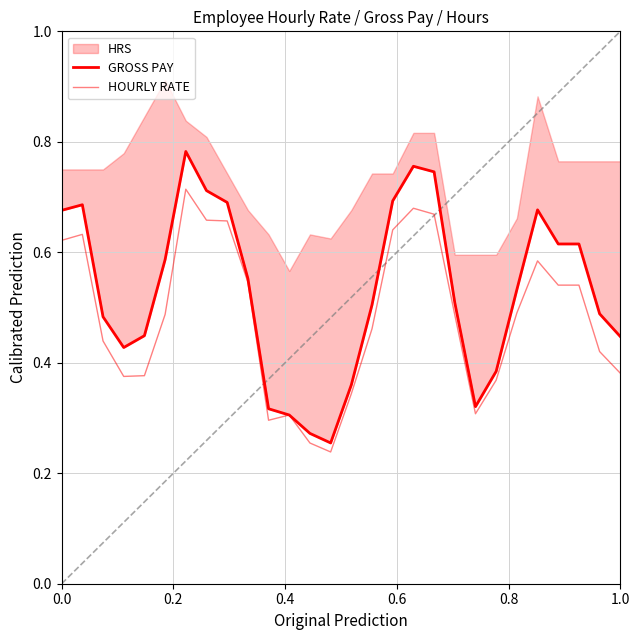

In HOURLY RATE, how many points are lower than both neighbors (excluding endpoints)?

4